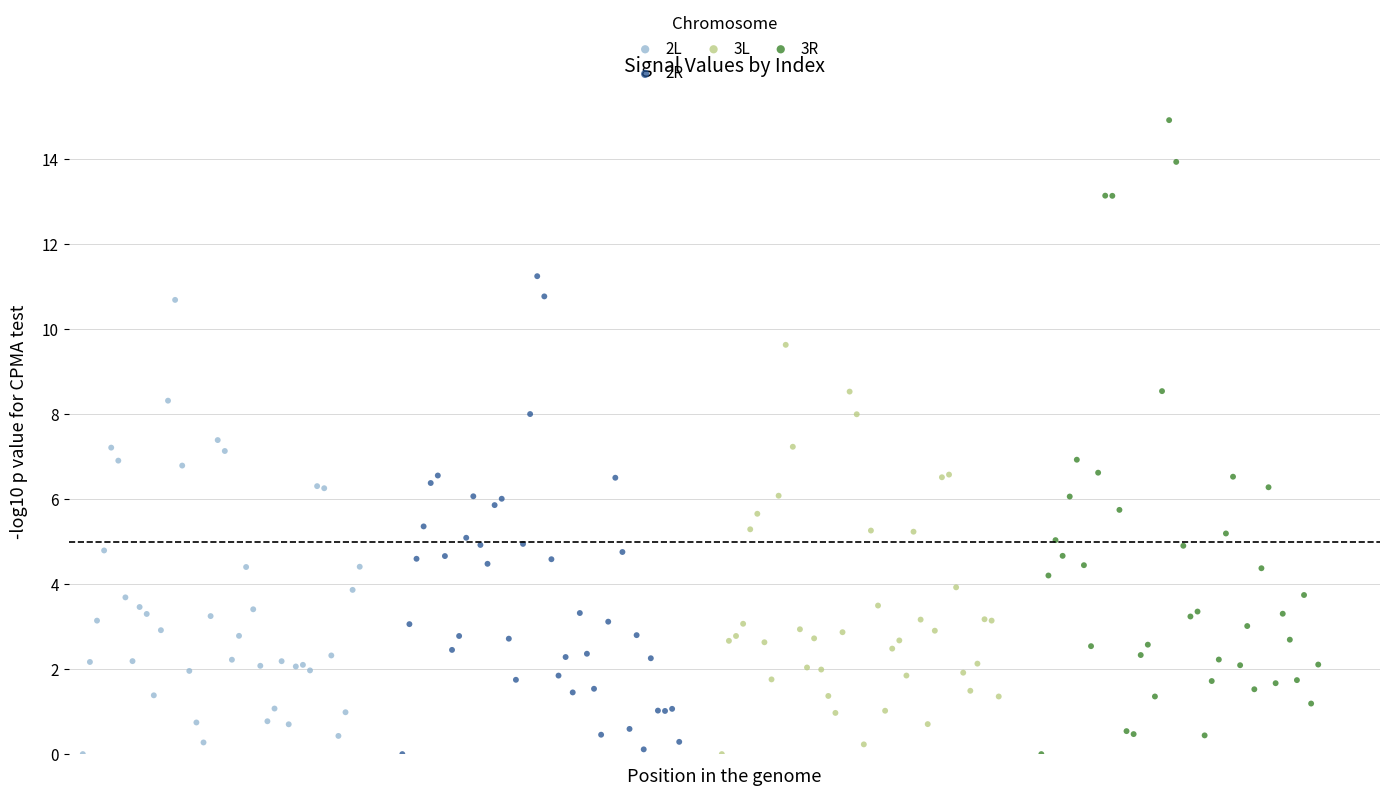

Which series has the largest Y range (max minus min)?

3R